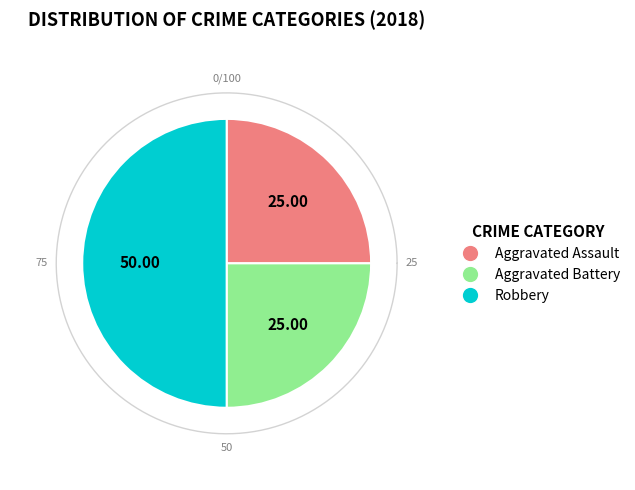

Rank the categories by value from lowest to highest.

Aggravated Assault, Aggravated Battery, Robbery